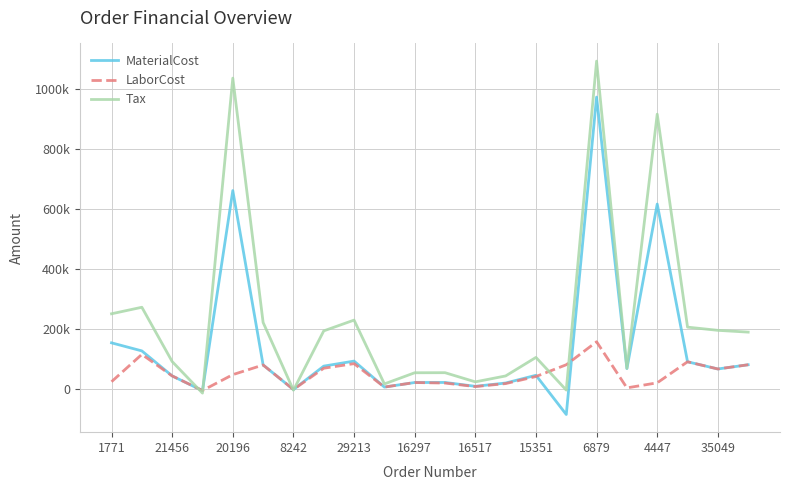

What are all the series names shown in the legend?

MaterialCost, LaborCost, Tax